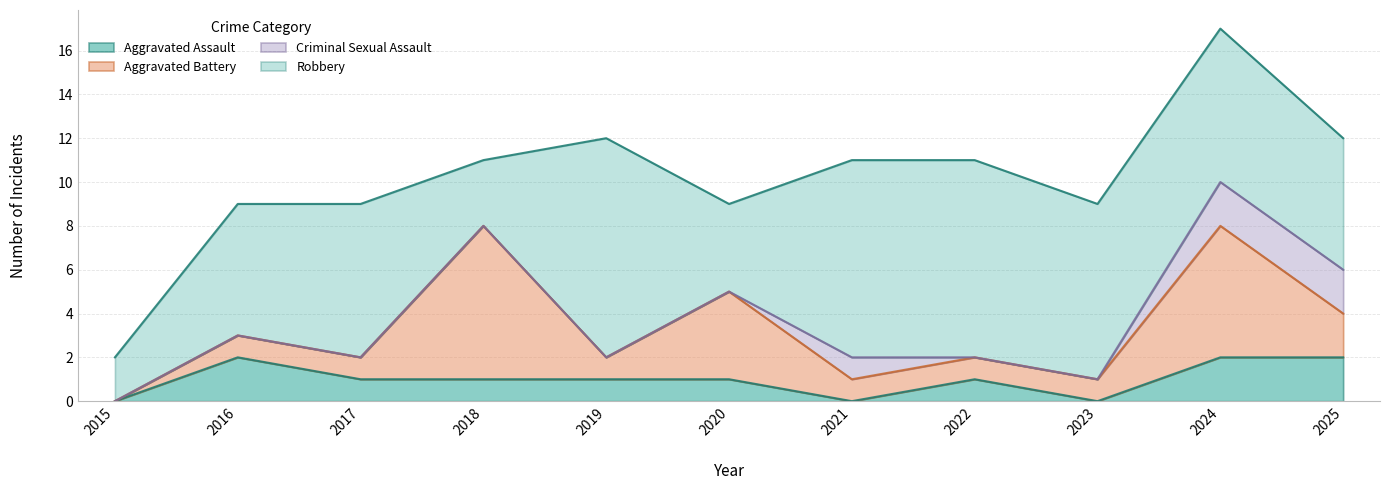

At how many categories does at least one series exceed 8?

3